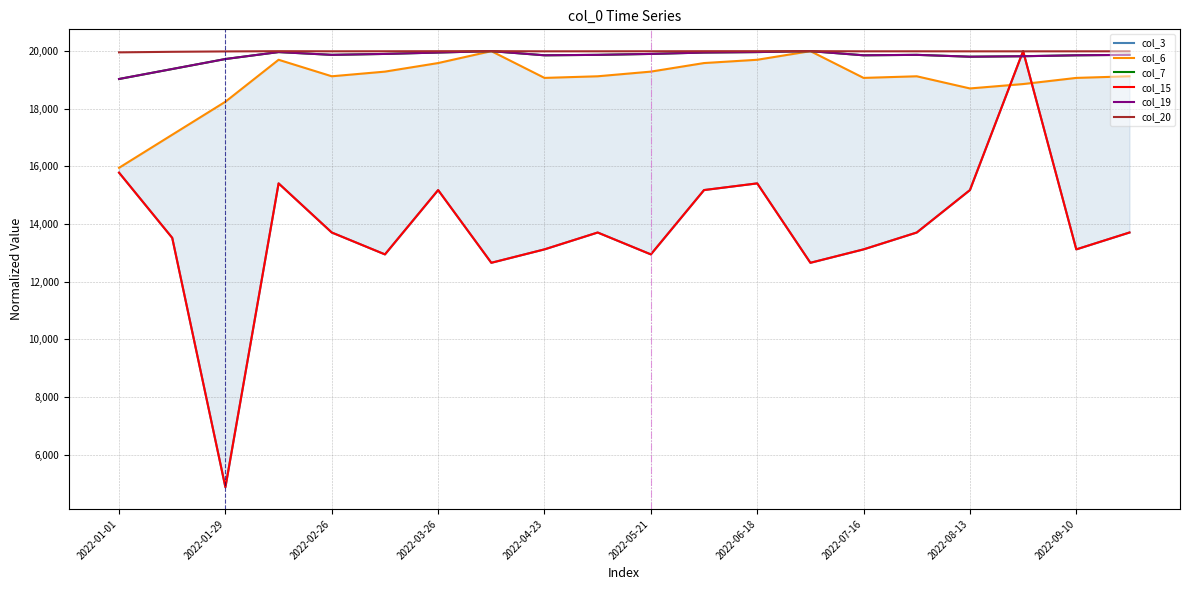

What is the difference between the maximum and minimum values in the col_3 series?

15127.4